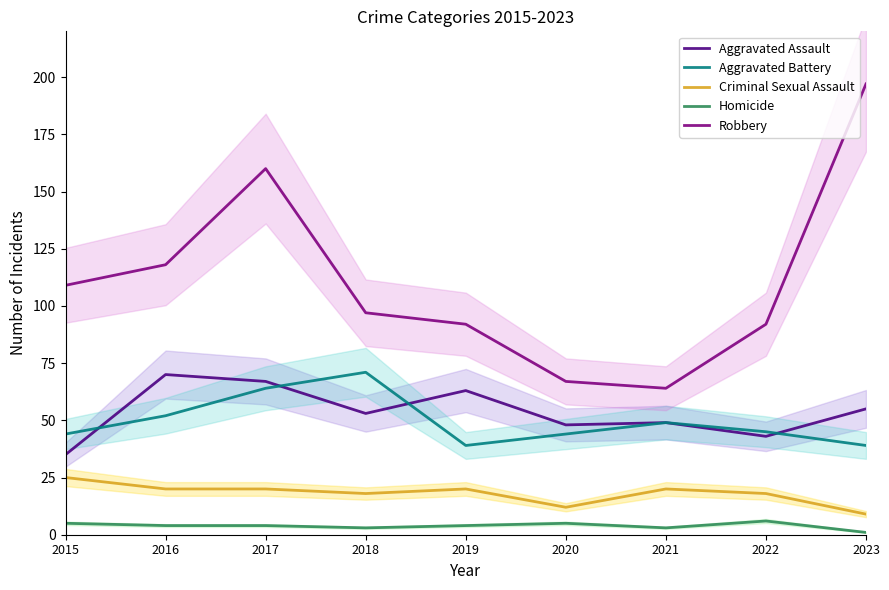

The value of Homicide at 2015 is 5. True or false?

True